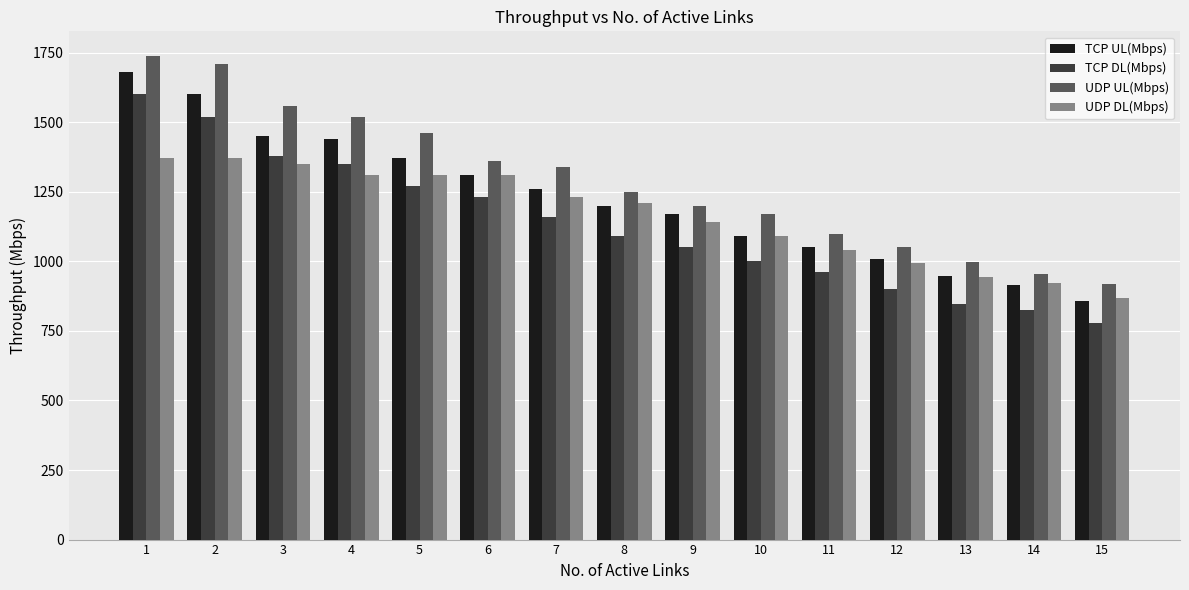

What is the difference between the UDP DL(Mbps) values at 10 and 1?

280